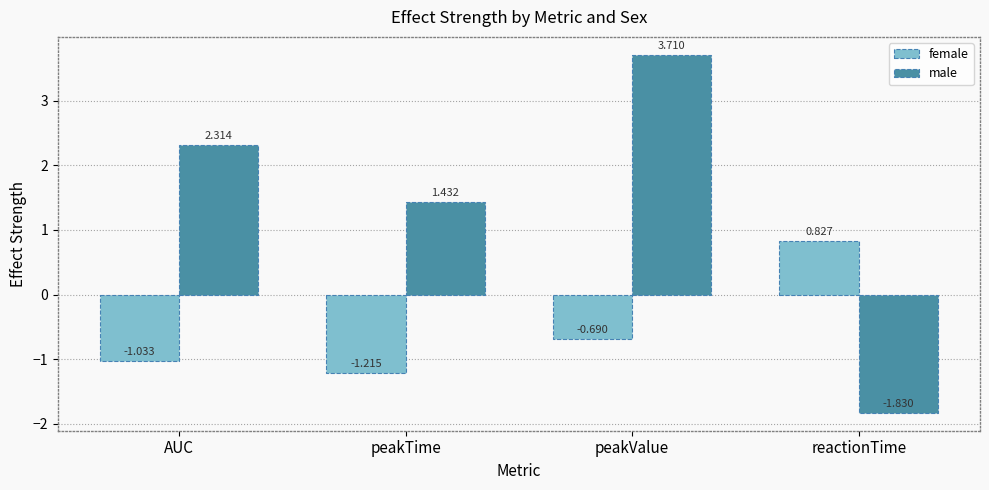

Which series has the largest range (max minus min)?

male